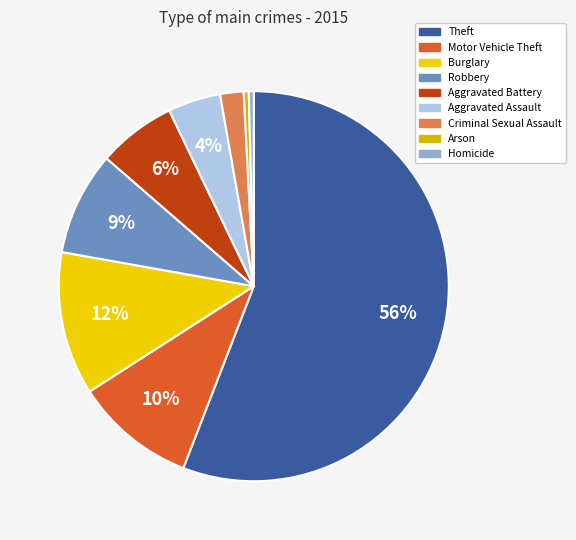

What portion of the pie excludes Motor Vehicle Theft?

90.0%